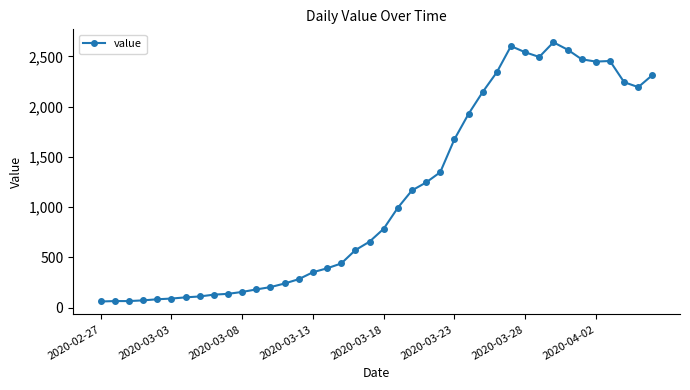

True or false: the data has more than 2 interior local peaks.

True